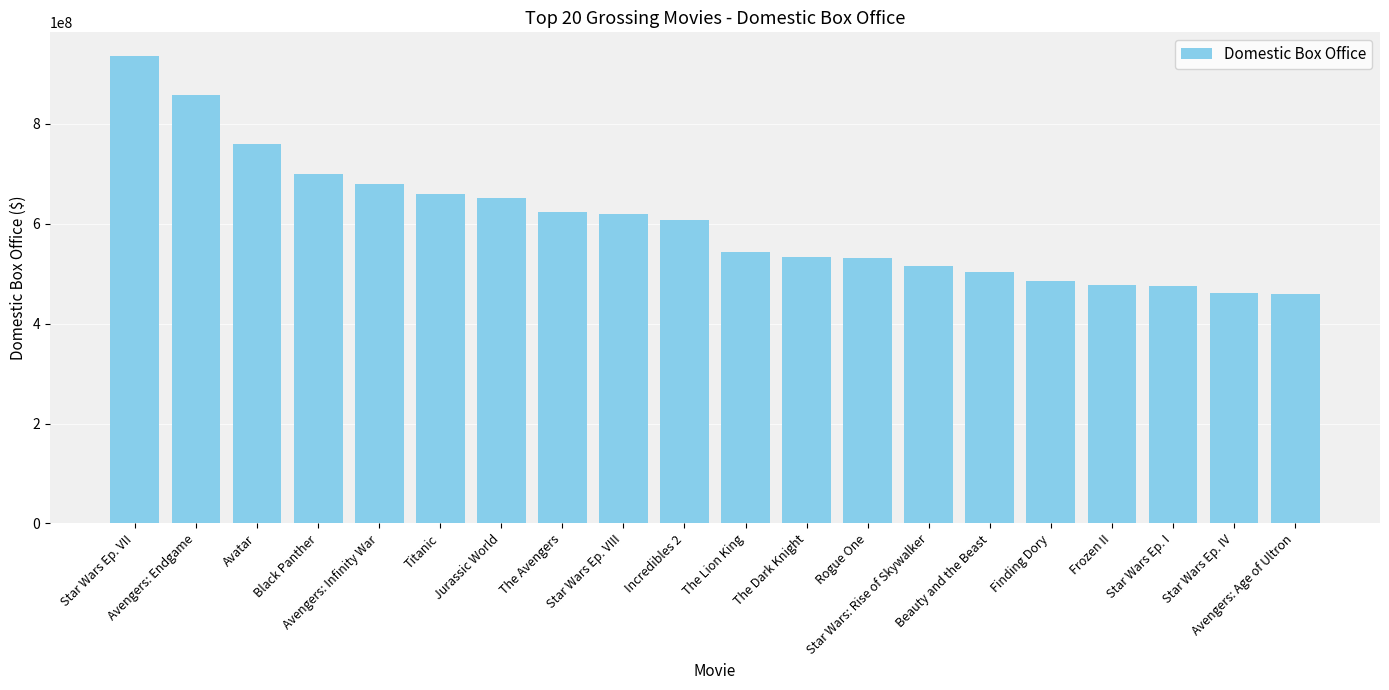

What is the maximum value shown in the chart?

936662225